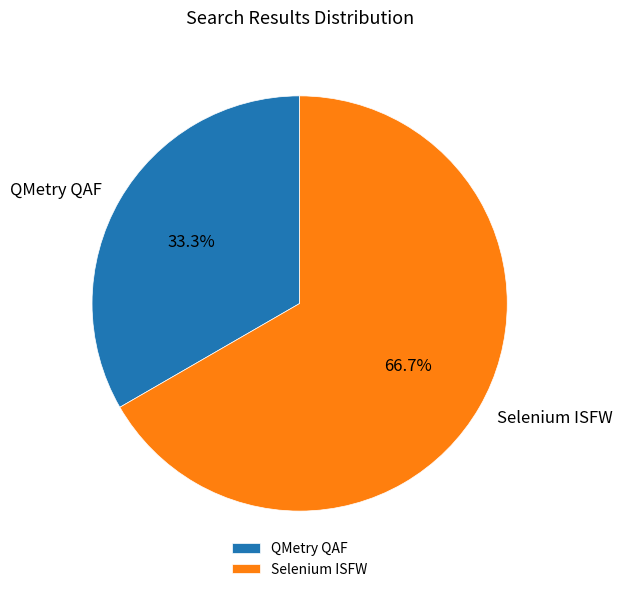

What is the ratio of the value at QMetry QAF to the value at Selenium ISFW?

0.5